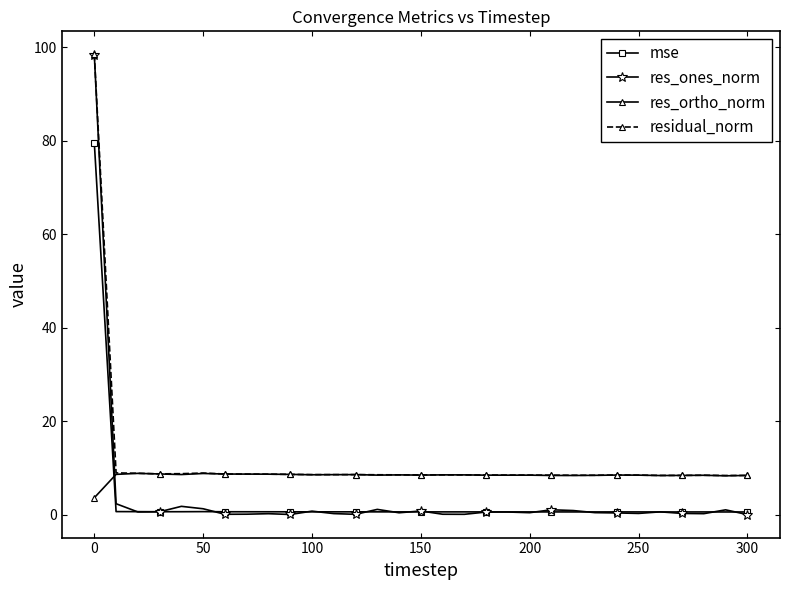

What are all the series names shown in the legend?

mse, res_ones_norm, res_ortho_norm, residual_norm